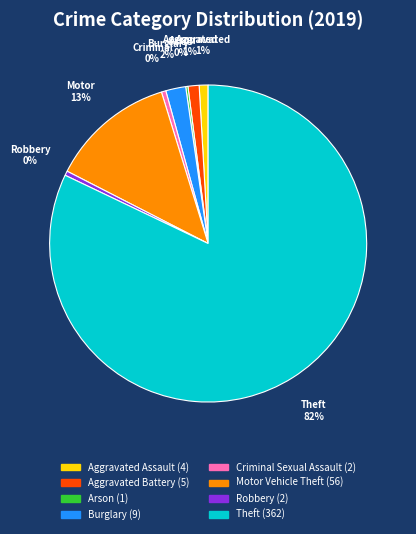

To the nearest percent, what is the average slice percentage?

12%